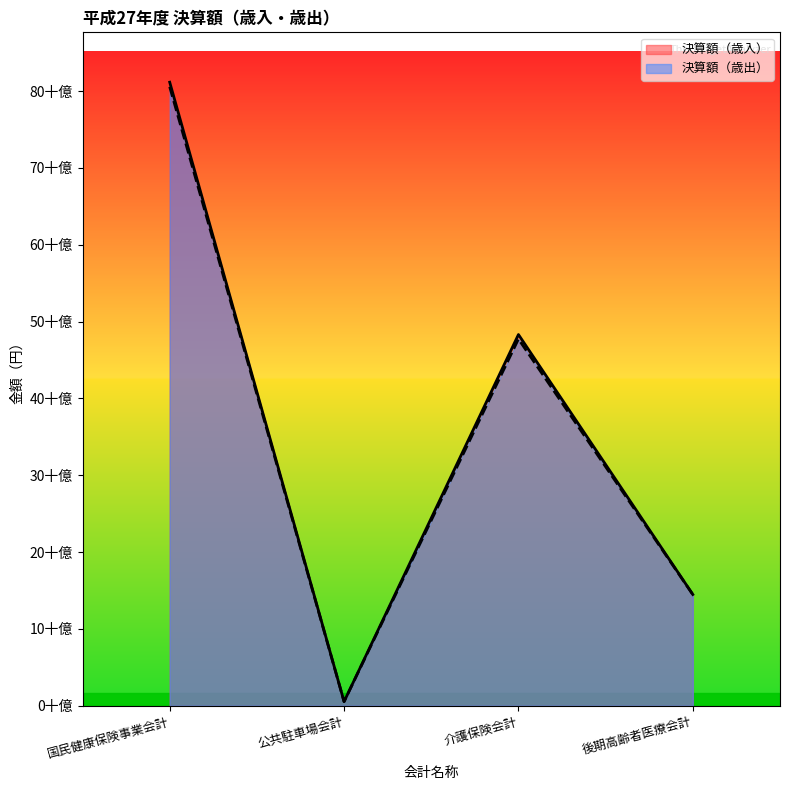

True or false: 決算額（歳入） and 決算額（歳出） intersect in this chart.

False